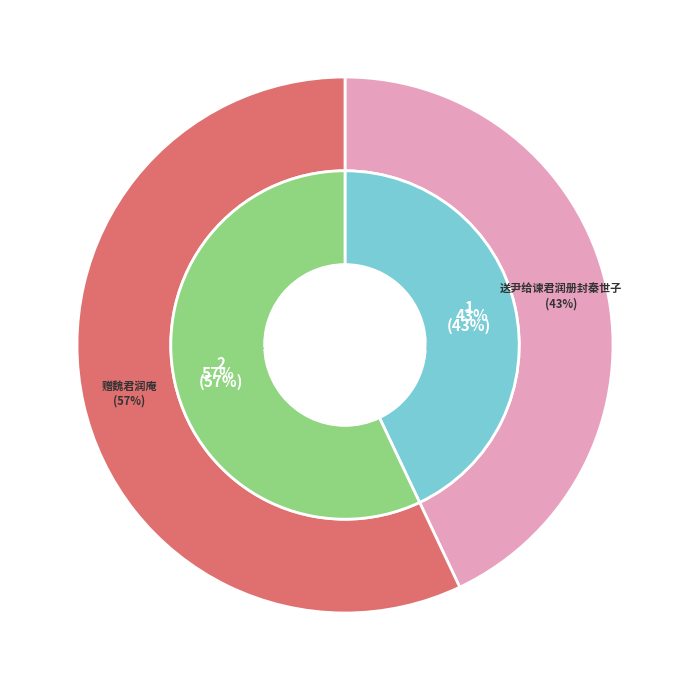

What is the change in value from 送尹给谏君润册封秦世子 to 赠魏君润庵?

+194821